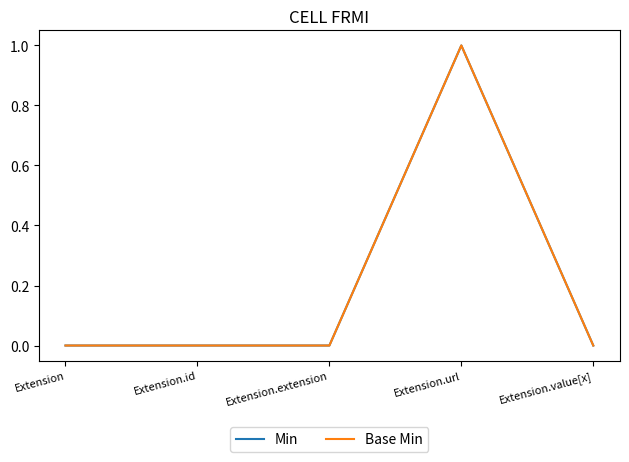

Is this an area chart (filled region under the line)?

No